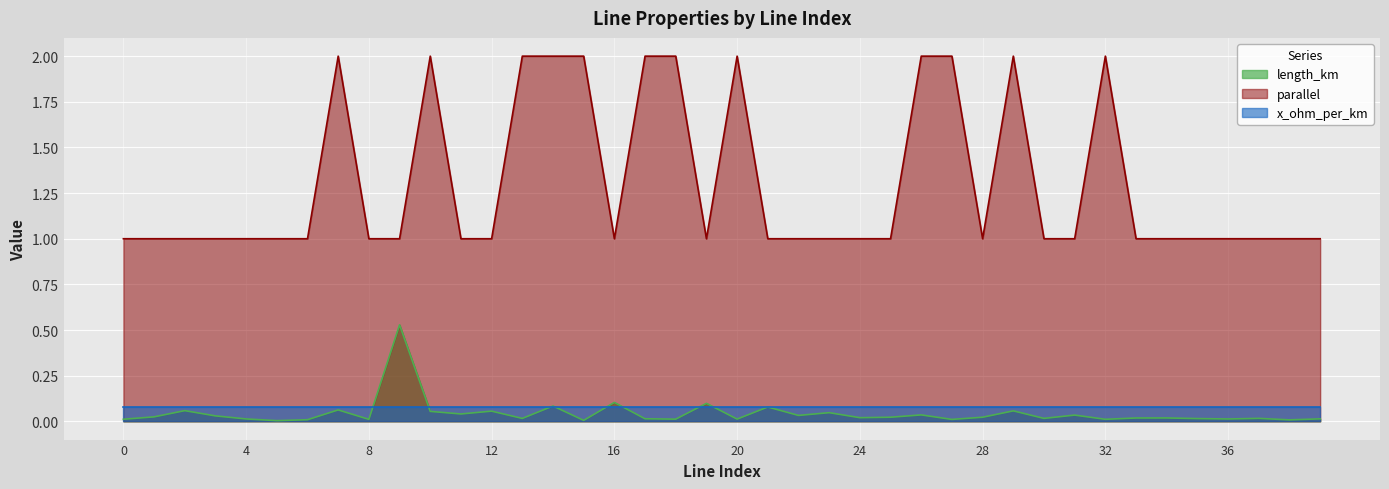

In length_km, how many points are lower than both neighbors (excluding endpoints)?

14